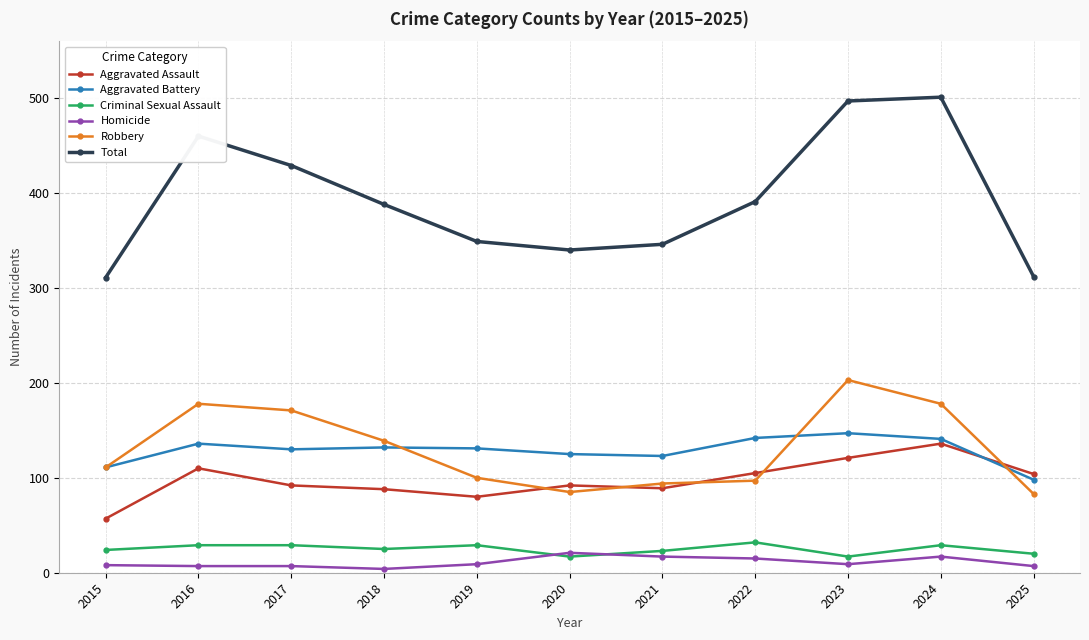

Which category has the lowest value in the Aggravated Assault series?

2015